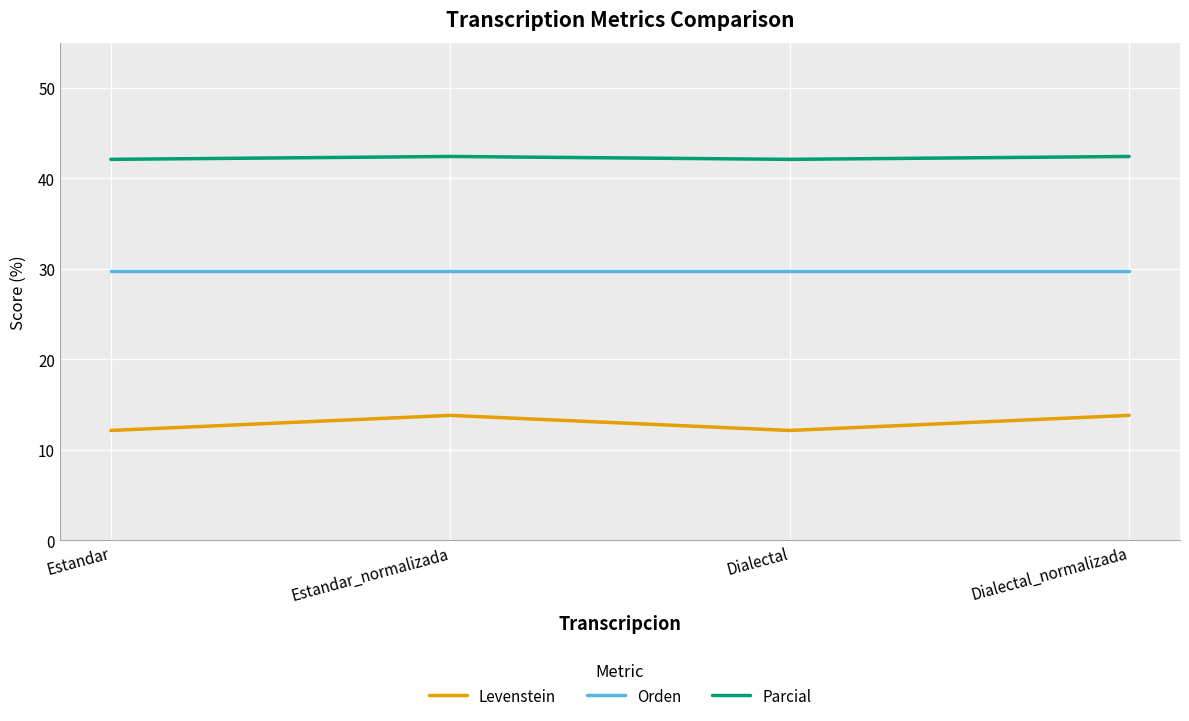

What position from the right is Estandar_normalizada?

3